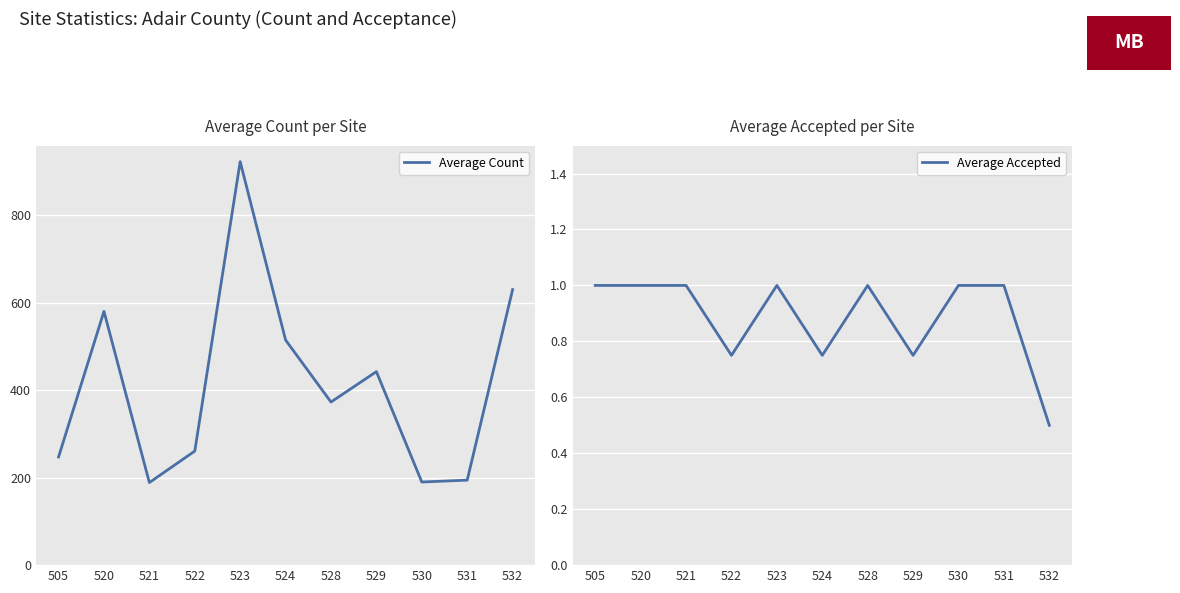

Reading left to right, list all the values displayed in this chart.

Average Count: 247.2	580.0	188.8	260.7	922.2	514.5	372.8	442.2	190.0	194.2	629.8
Average Accepted: 1.0	1.0	1.0	0.8	1.0	0.8	1.0	0.8	1.0	1.0	0.5